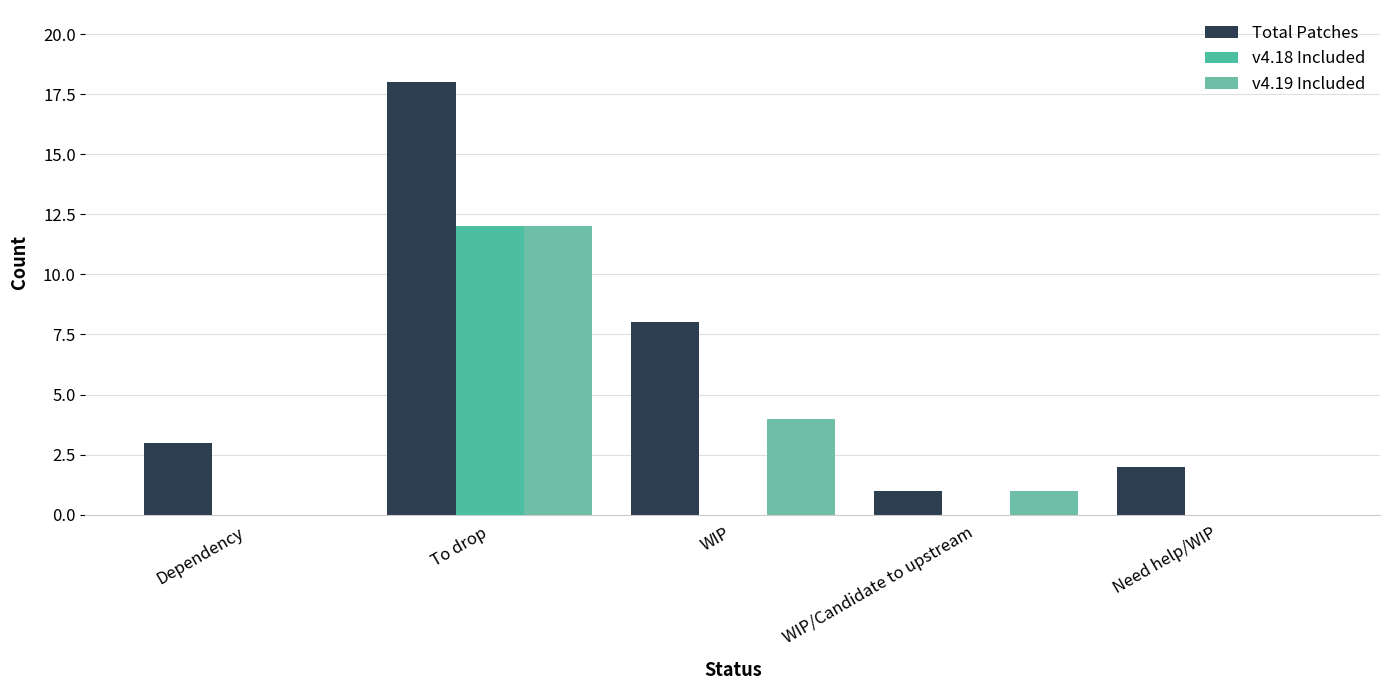

Are the bars grouped side by side (vs. stacked)?

Yes